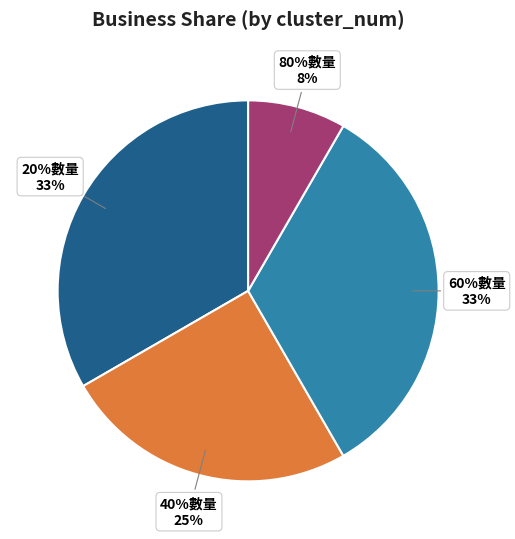

Does 40%數量 represent more than half of the total?

No